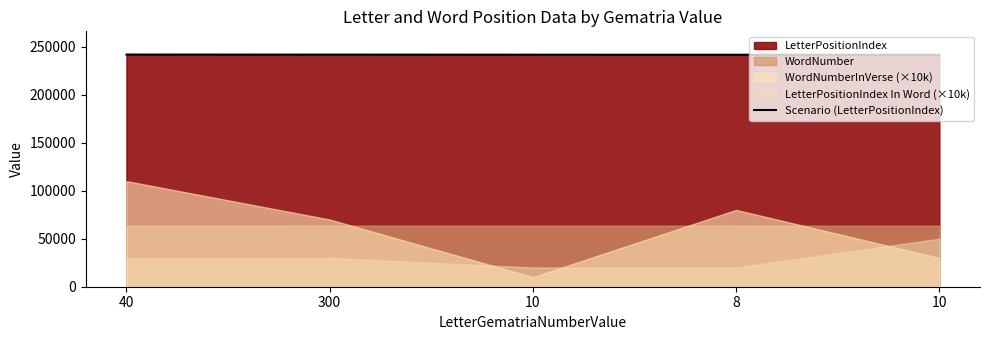

Which category has the highest value across all series?

40